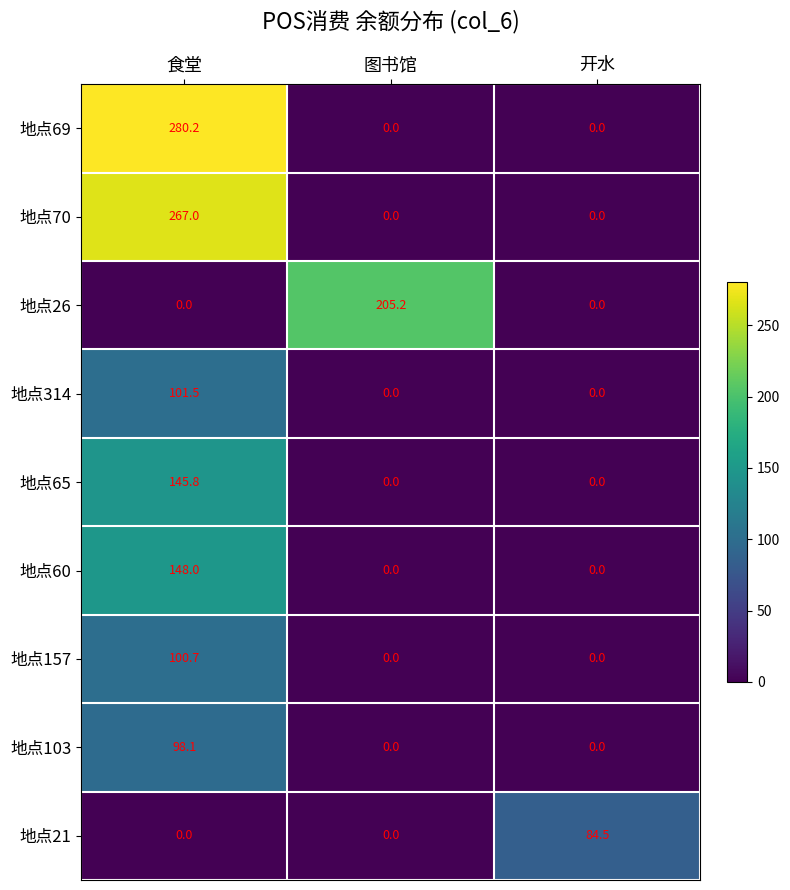

Which series has the largest total across all categories?

地点69